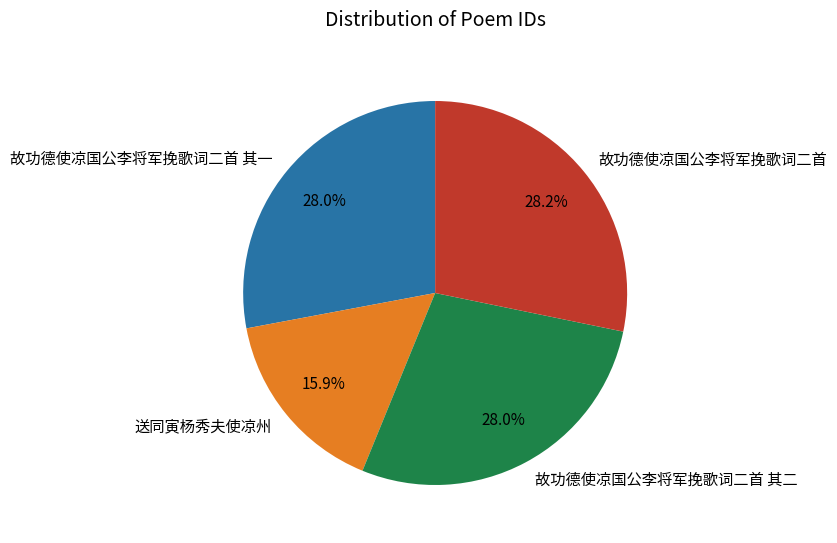

Is the sum of 故功德使凉国公李将军挽歌词二首 其一 and 送同寅杨秀夫使凉州 greater than half?

No